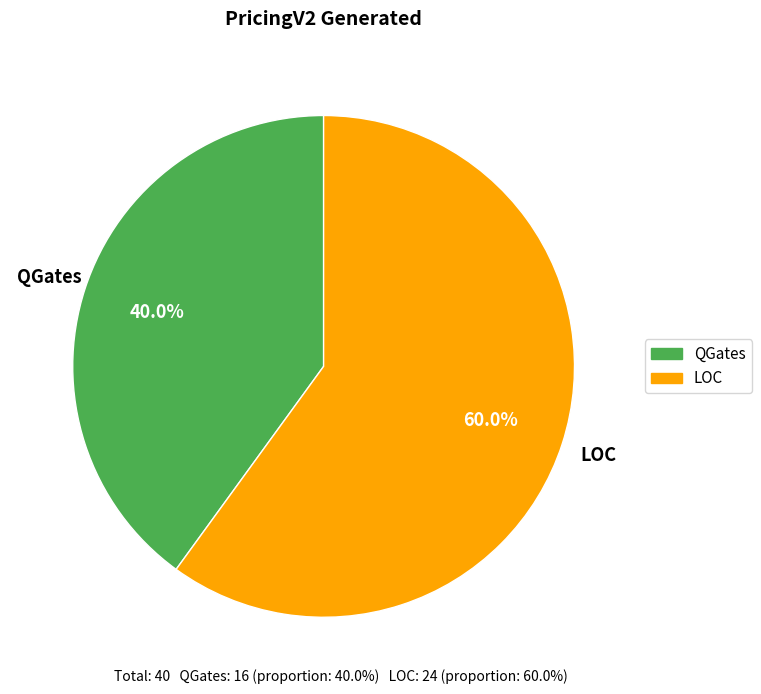

How many segments does this pie chart have?

2